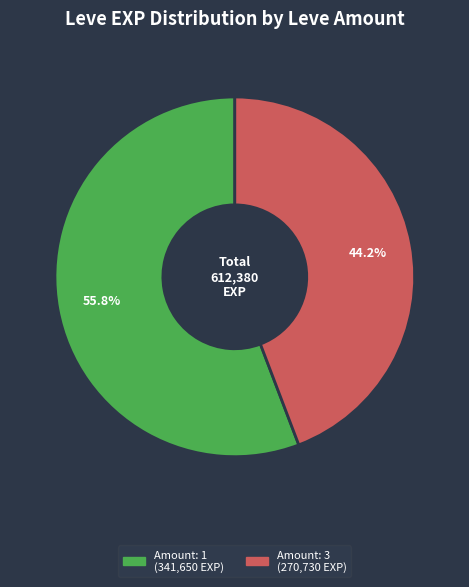

Is there any slice that represents more than half of the pie?

Yes